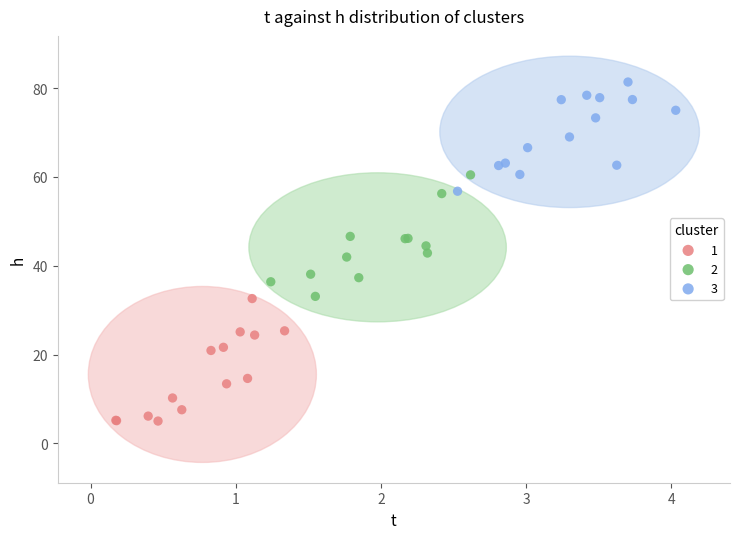

Which series reaches the maximum Y coordinate?

3